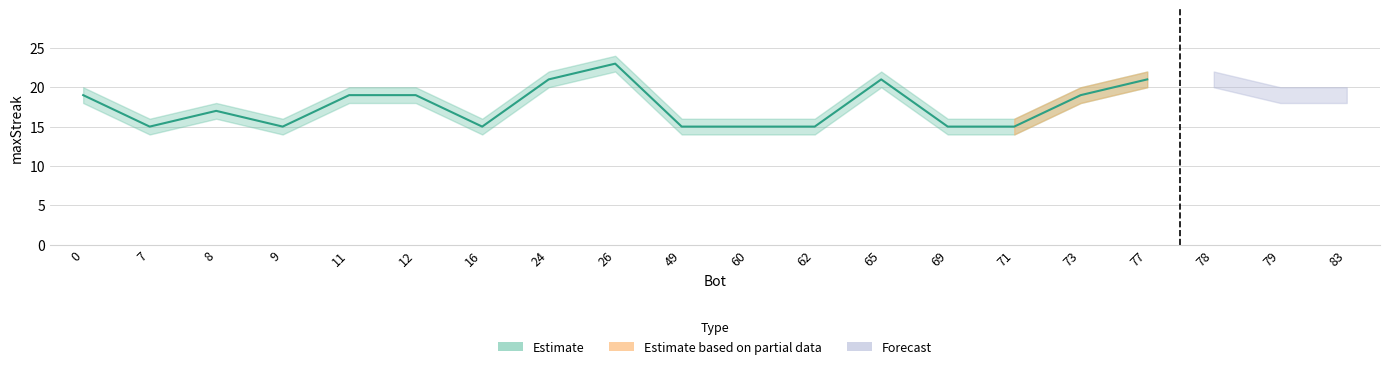

Which series has the widest spread of values?

Estimate